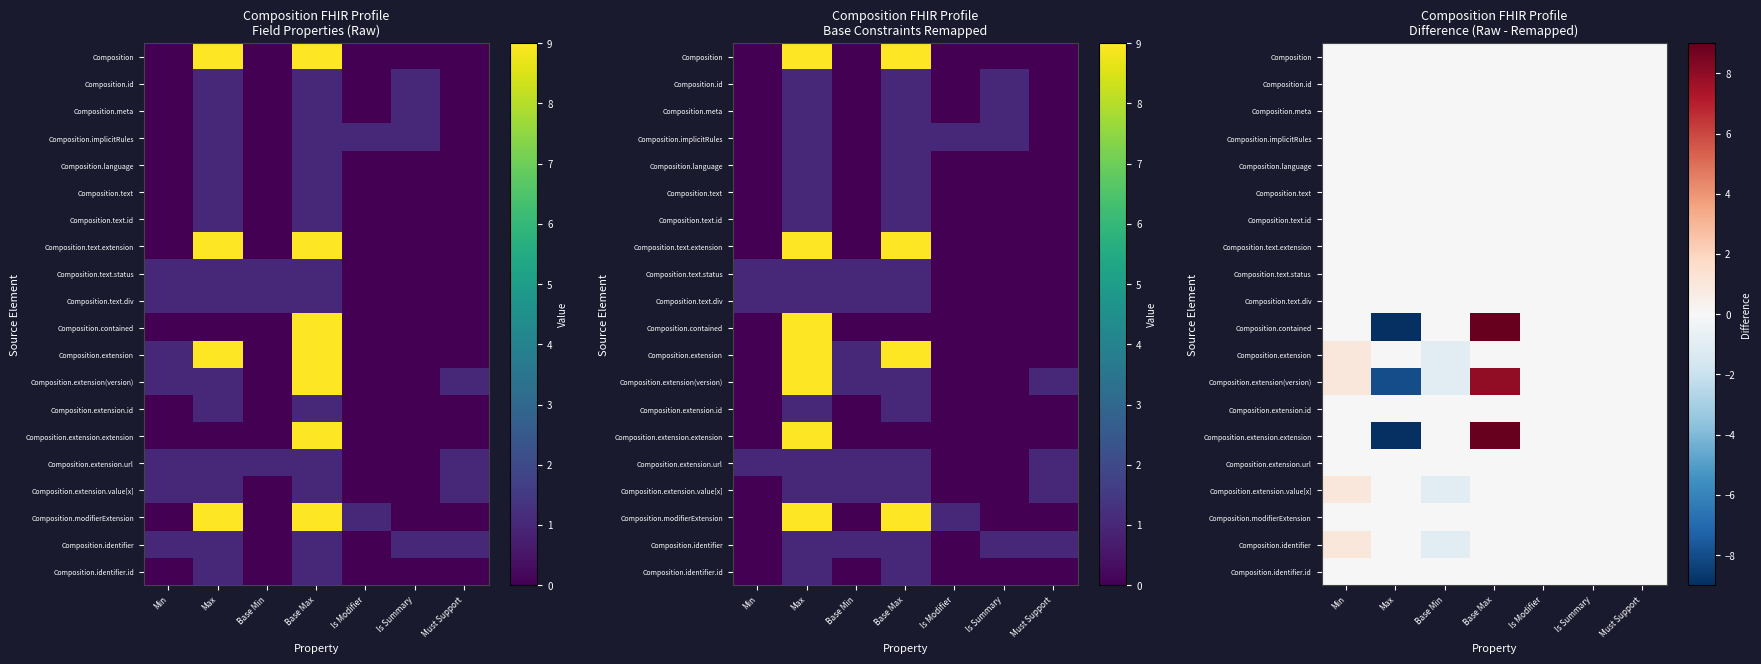

The Composition.id series shows 0 at Is Summary. True or false?

True